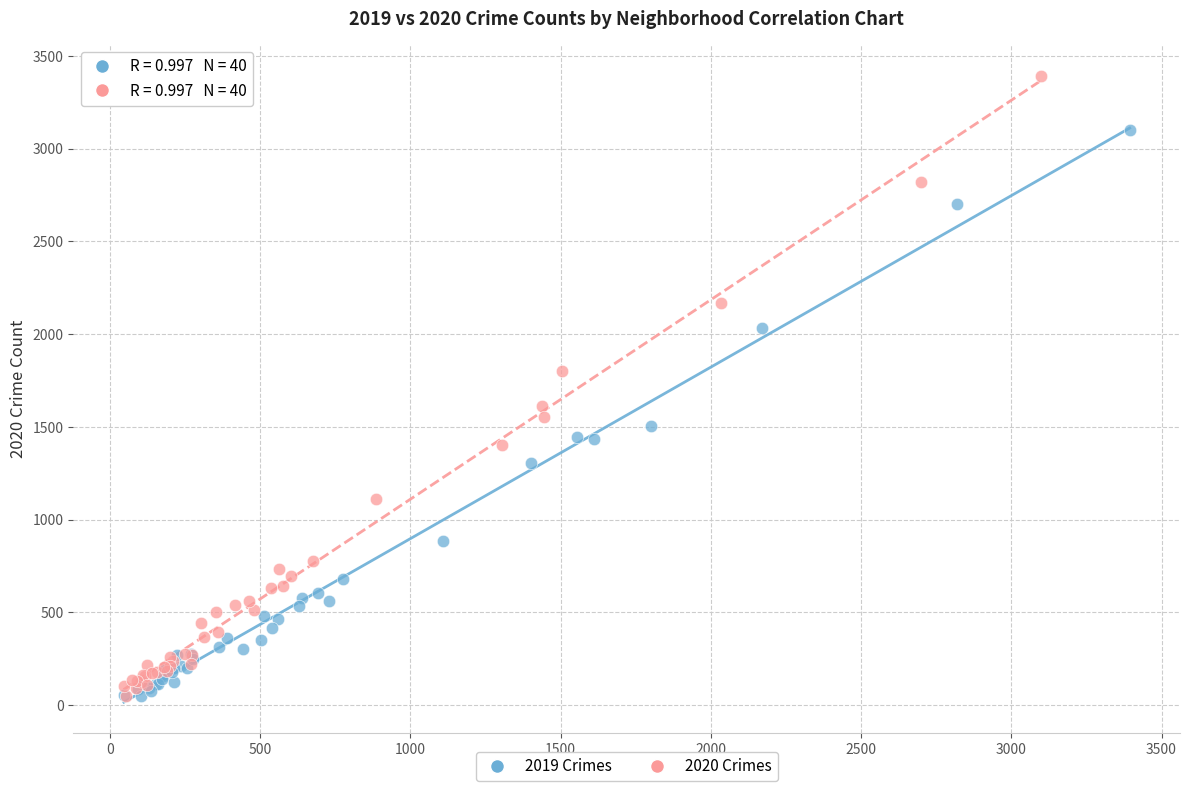

Which series has the widest spread of Y values?

2020 Crimes